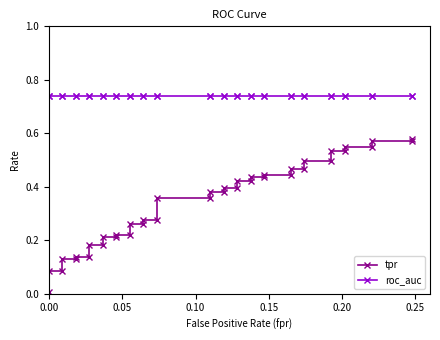

Reading right to left, transcribe all the data shown in this chart.

tpr: 0.6	0.6	0.6	0.5	0.5	0.5	0.5	0.5	0.5	0.5	0.5	0.4	0.4	0.4	0.4	0.4	0.4	0.4	0.4	0.4	0.4	0.4	0.4	0.3	0.3	0.3	0.3	0.2	0.2	0.2	0.2	0.2	0.2	0.1	0.1	0.1	0.1	0.1	0.1	0.0
roc_auc: 0.7	0.7	0.7	0.7	0.7	0.7	0.7	0.7	0.7	0.7	0.7	0.7	0.7	0.7	0.7	0.7	0.7	0.7	0.7	0.7	0.7	0.7	0.7	0.7	0.7	0.7	0.7	0.7	0.7	0.7	0.7	0.7	0.7	0.7	0.7	0.7	0.7	0.7	0.7	0.7